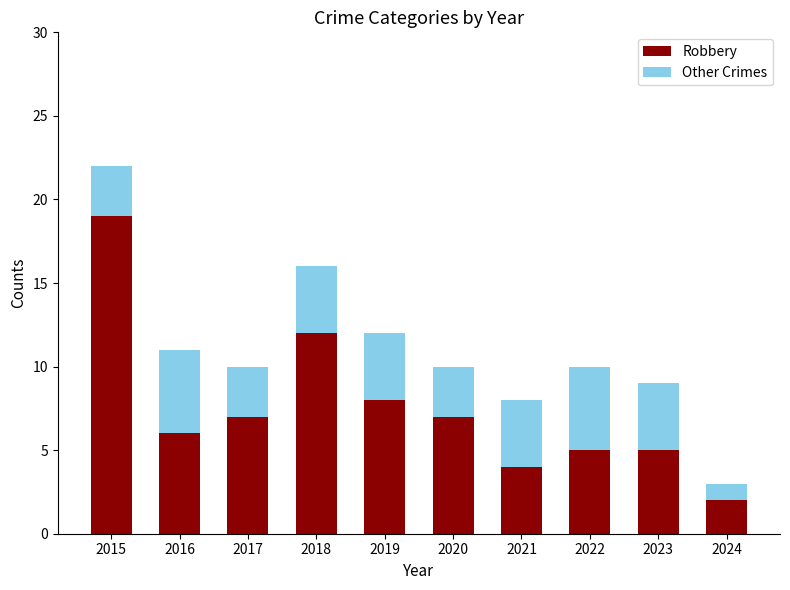

Is it true that Robbery equals 5 at 2023?

True